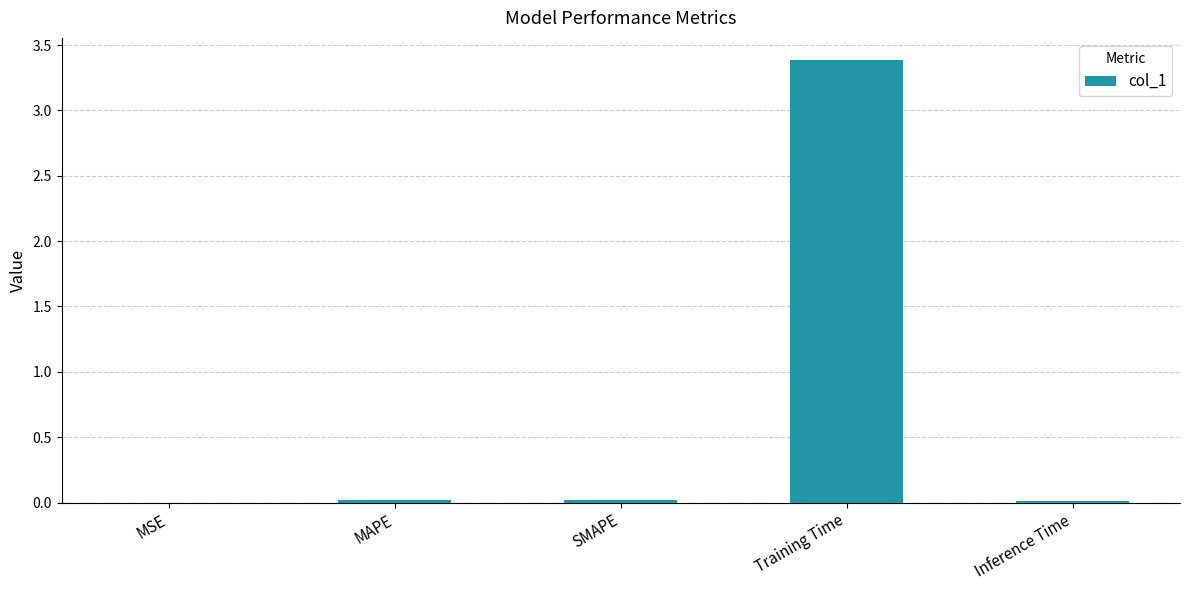

At which category does the chart reach its peak across all series?

Training Time